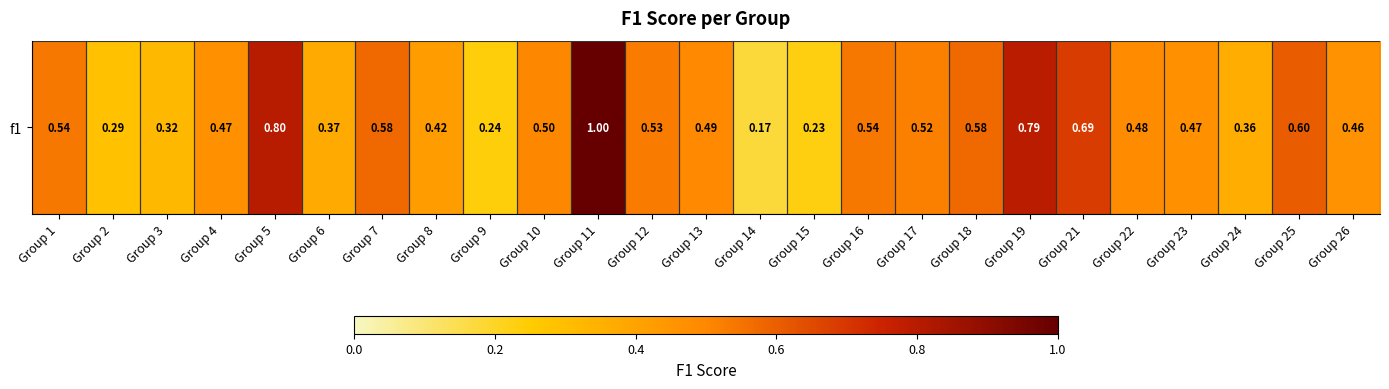

Where is the data nearest to the value 0?

Group 14